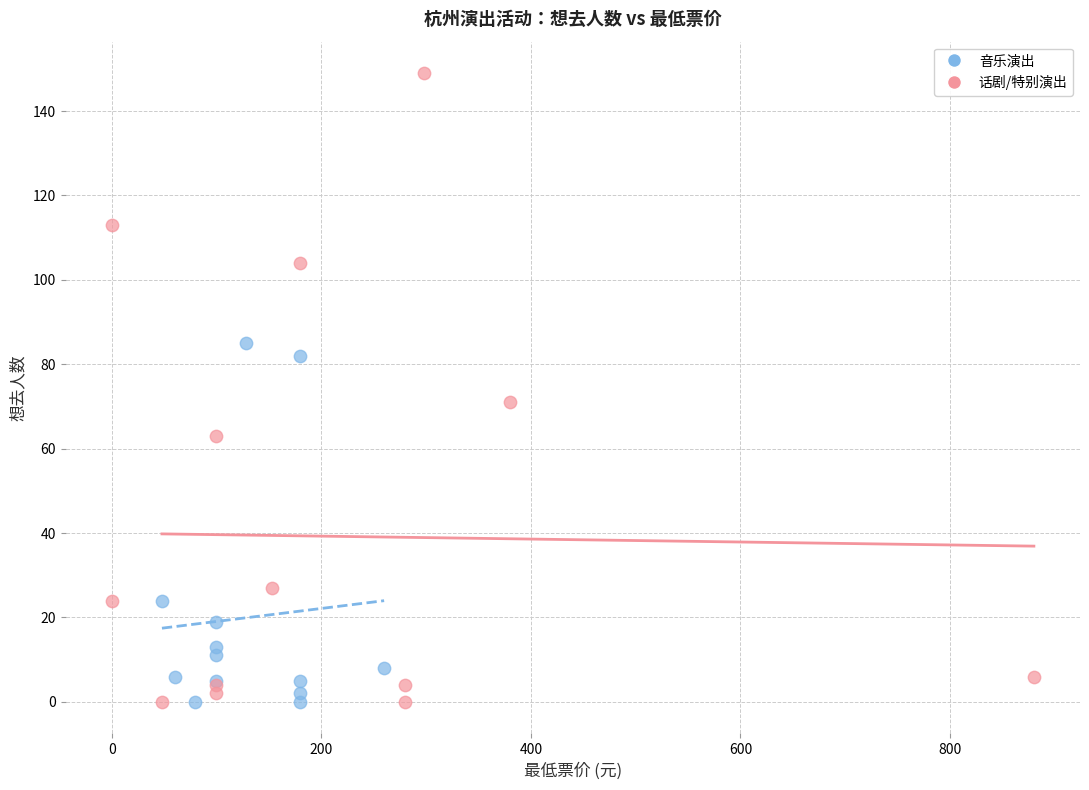

Which series reaches the maximum Y coordinate?

话剧/特别演出